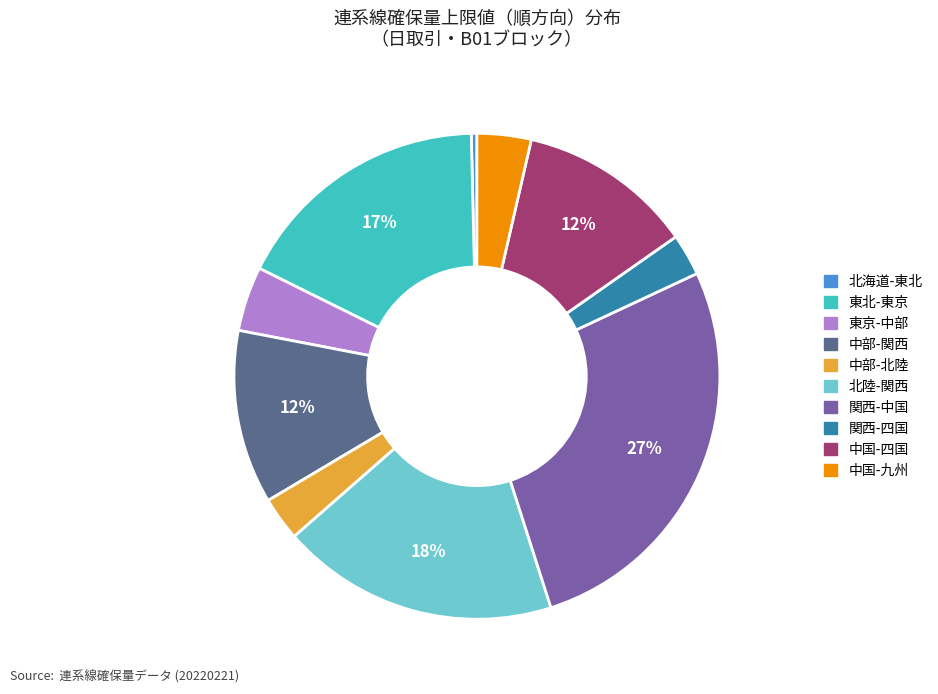

To the nearest percent, what is the combined percentage of 東北-東京 and 中部-関西?

29%